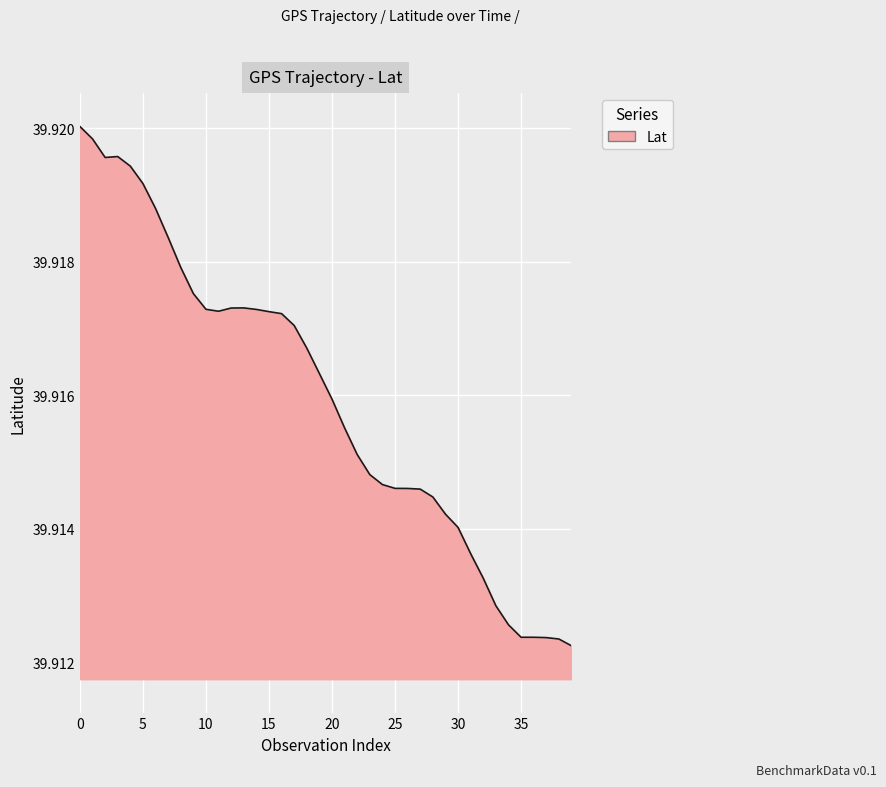

How many lines are shown in the chart?

1